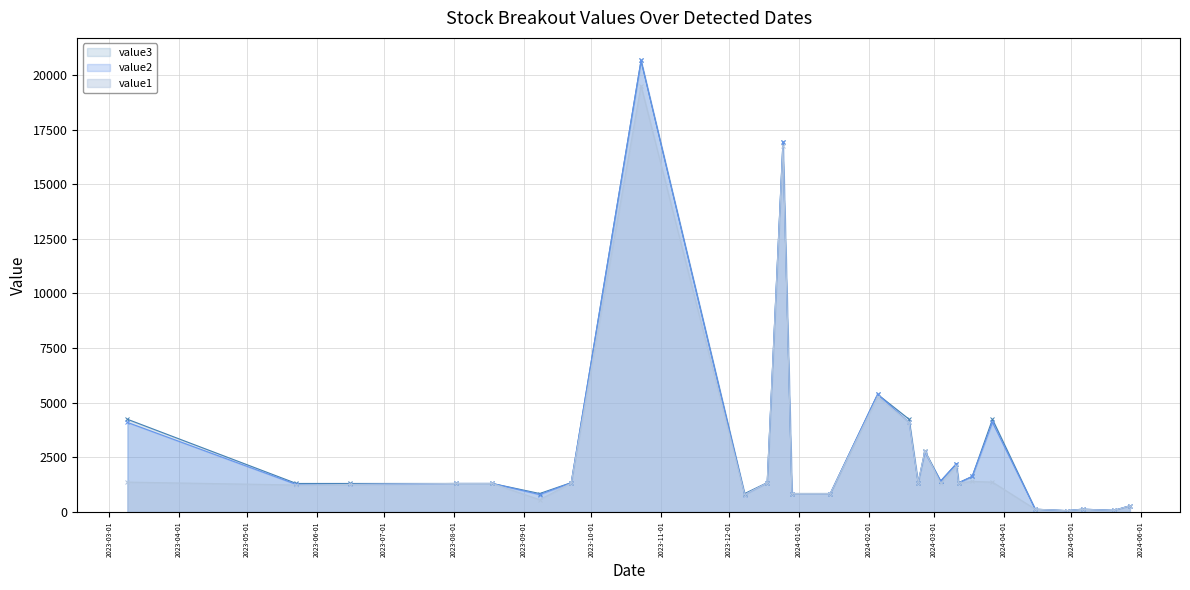

True or false: value2 and value3 cross at least once.

False